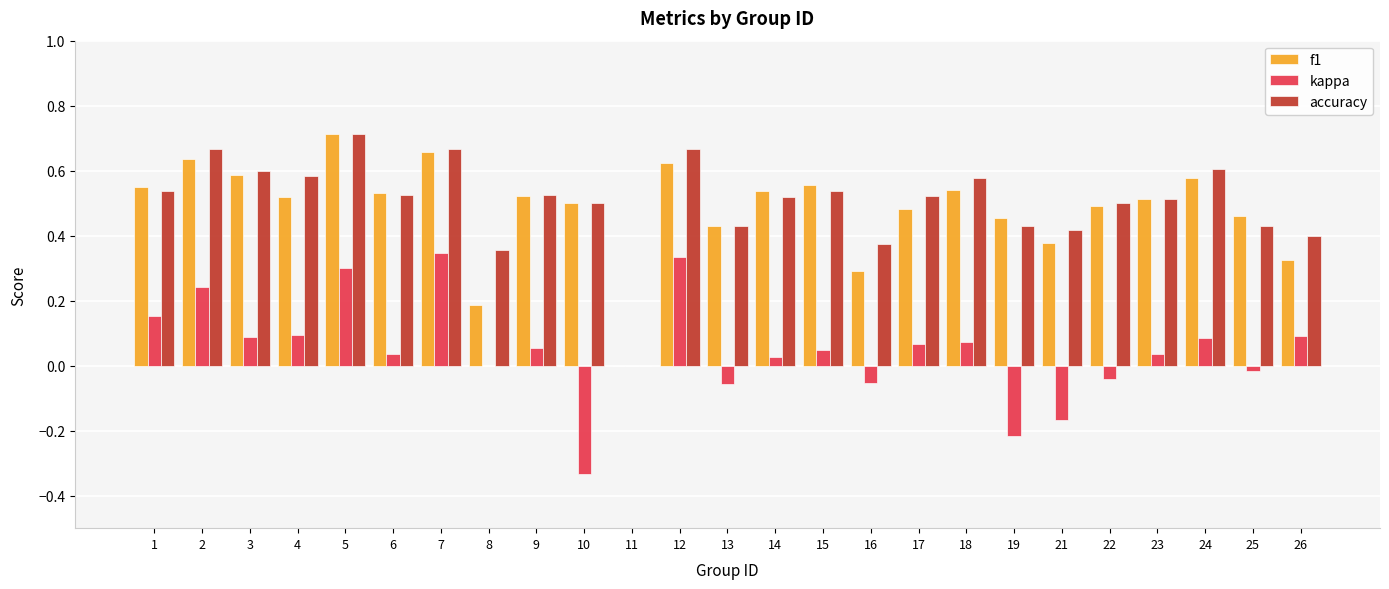

What is the total value across all series at 13?

0.8